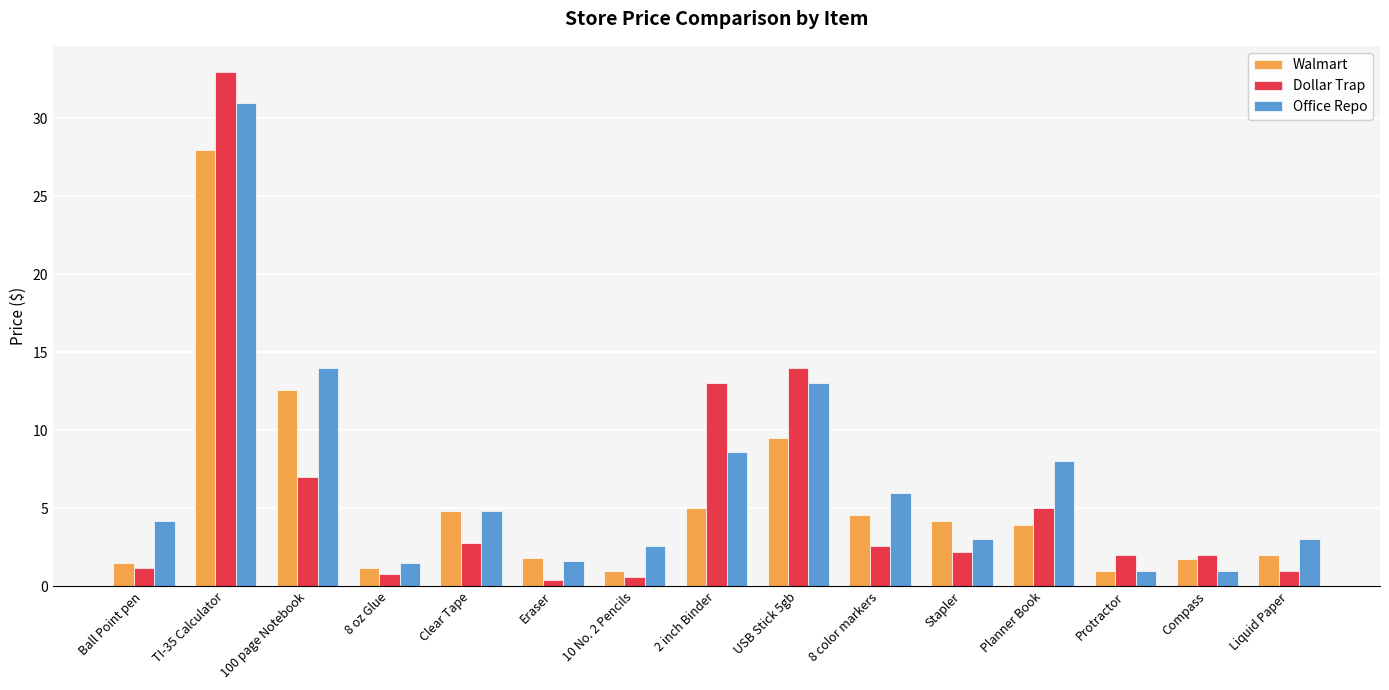

What is the difference between the second highest and minimum values in the Dollar Trap series?

13.6